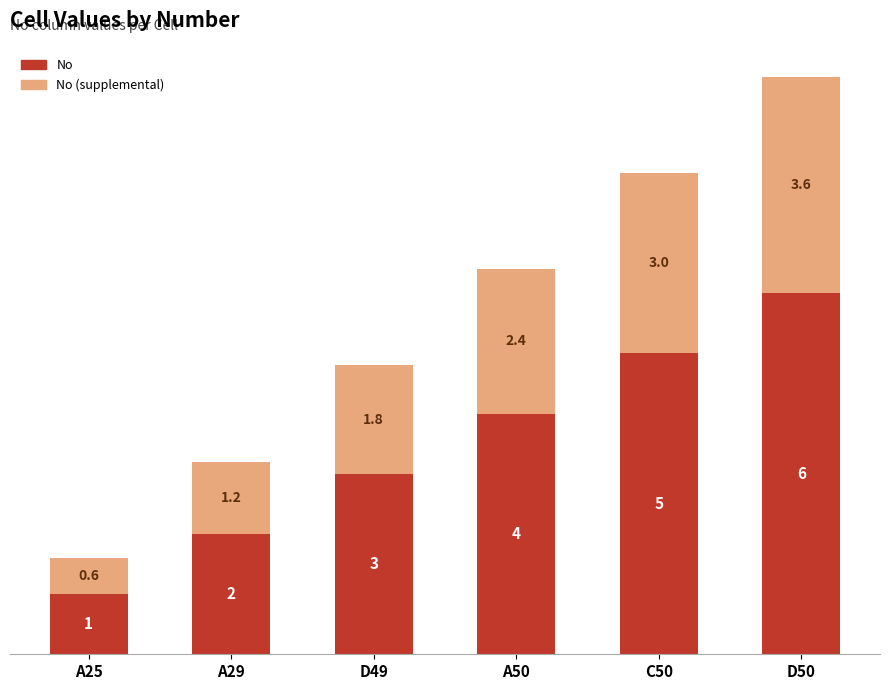

True or false: No has a value of 2.0 at A29.

True